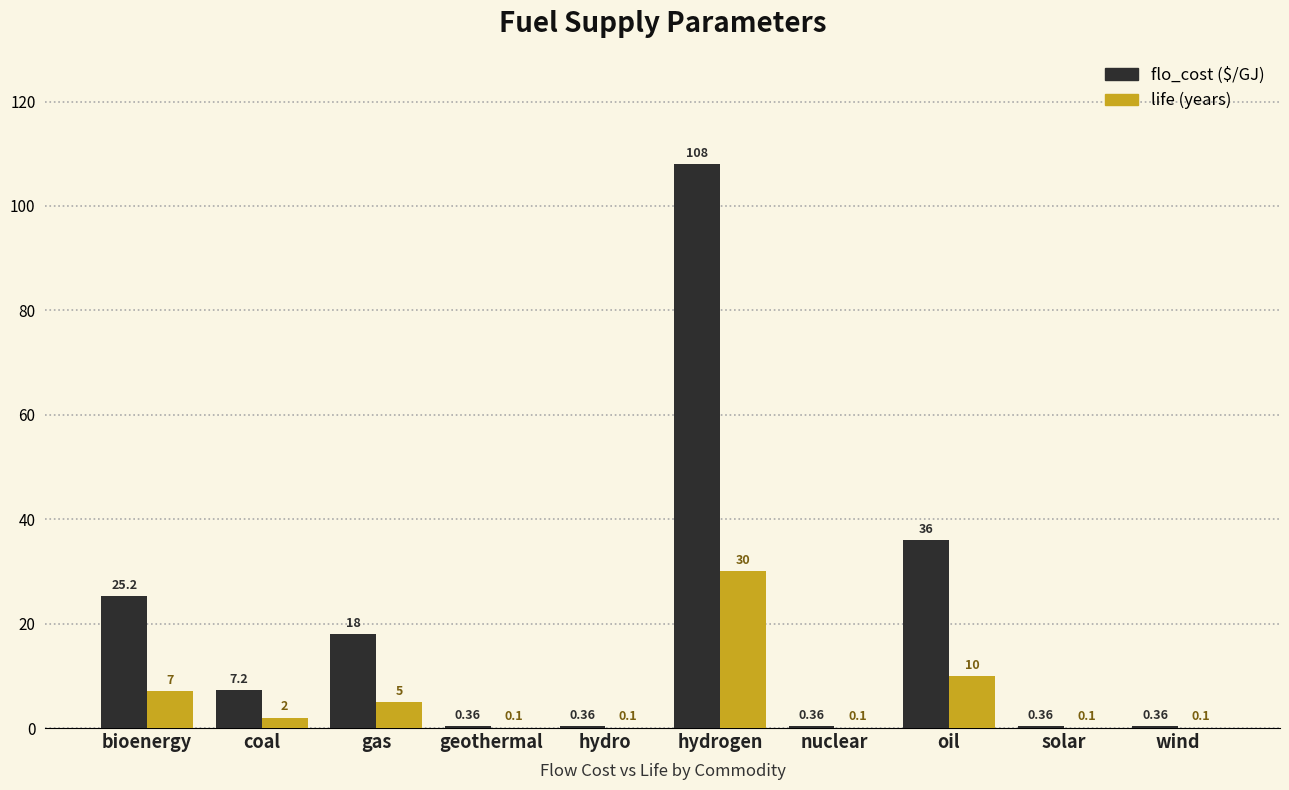

At which category is the sum across all series the highest?

hydrogen